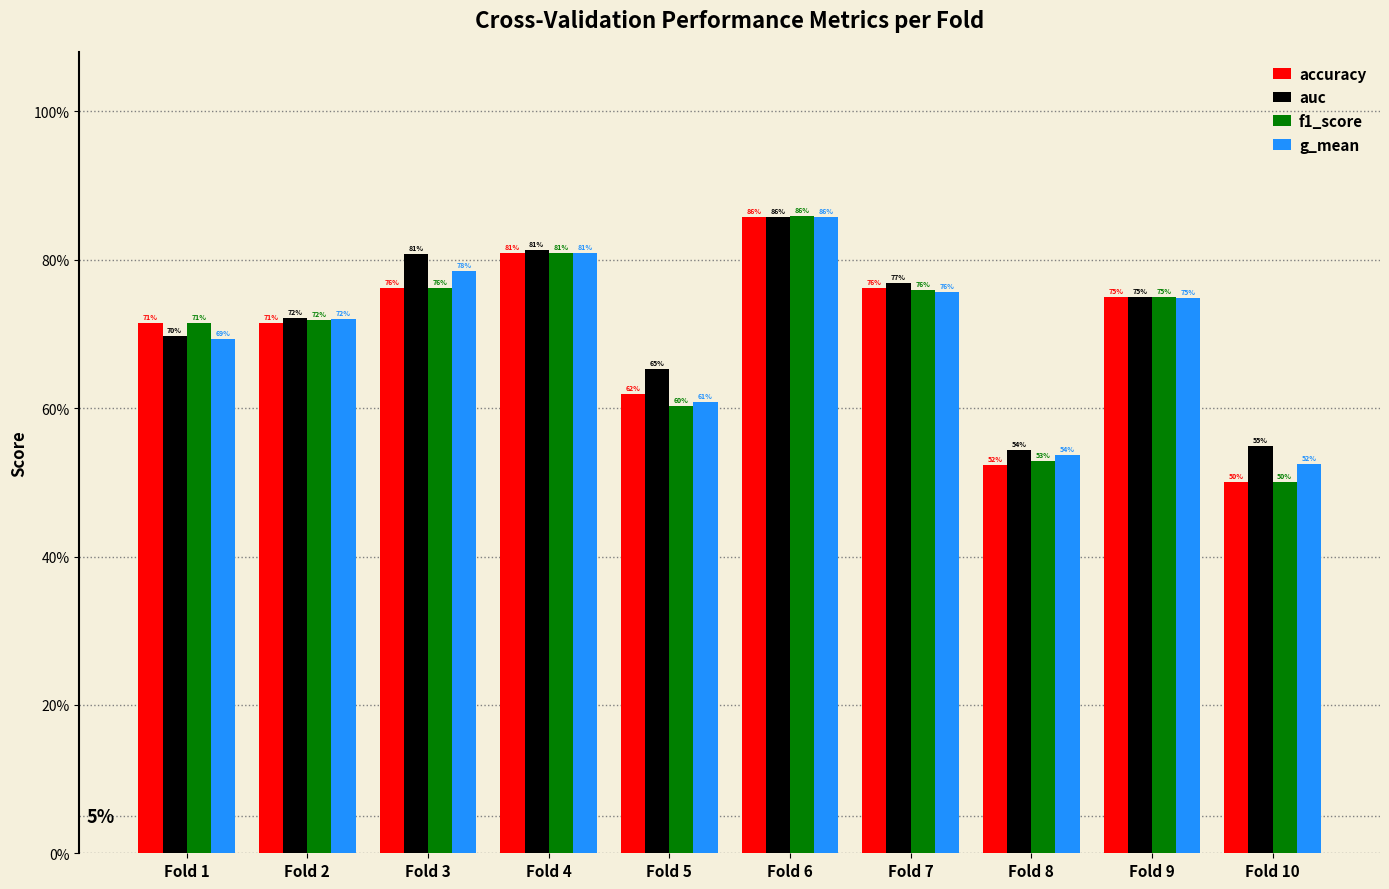

Reading left to right, what are all the values shown in this chart?

accuracy: 0.7	0.7	0.8	0.8	0.6	0.9	0.8	0.5	0.8	0.5
auc: 0.7	0.7	0.8	0.8	0.7	0.9	0.8	0.5	0.8	0.5
f1_score: 0.7	0.7	0.8	0.8	0.6	0.9	0.8	0.5	0.7	0.5
g_mean: 0.7	0.7	0.8	0.8	0.6	0.9	0.8	0.5	0.7	0.5